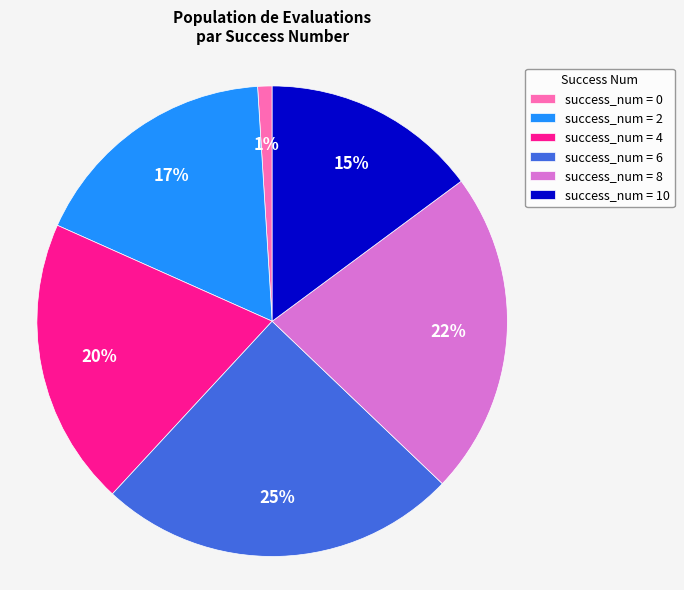

To the nearest percent, what is the combined percentage of success_num = 0 and success_num = 8?

23%